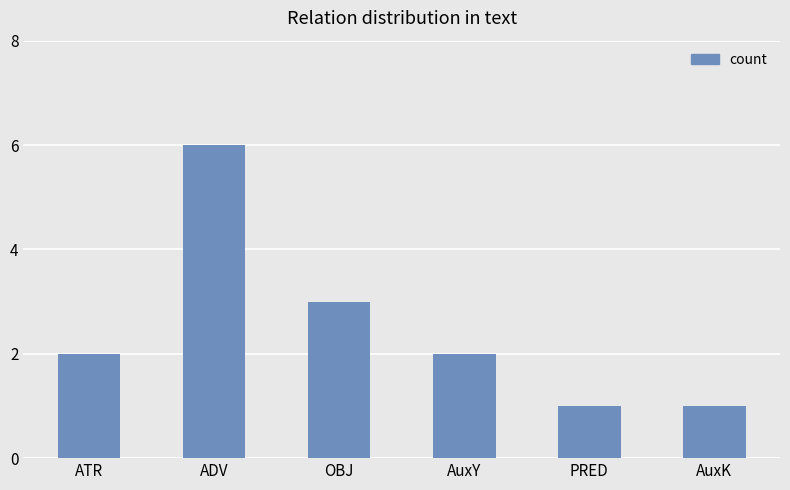

What is the maximum value shown in the chart?

6